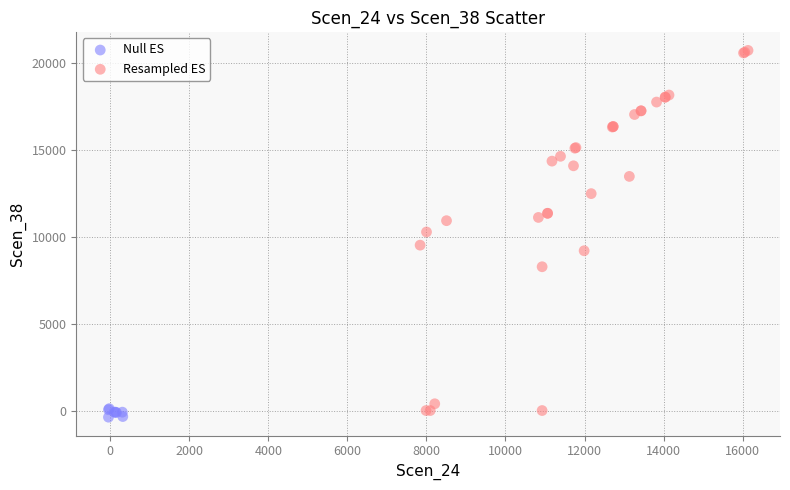

What are all the series names shown in the legend?

Null ES, Resampled ES